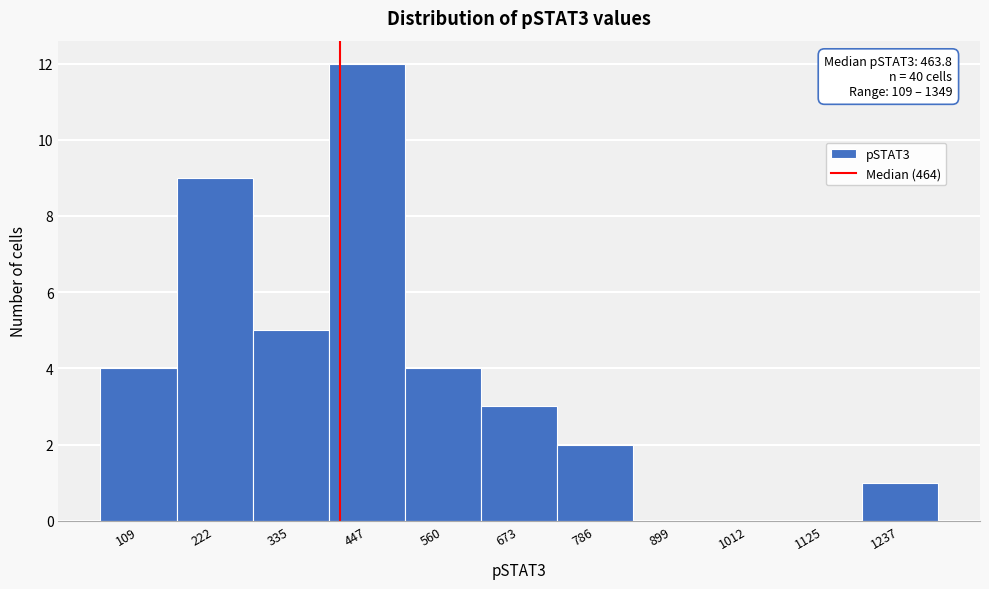

Reading left to right, what are all the values shown in this chart?

109=4	222=9	335=5	447=12	560=4	673=3	786=2	899=0	1012=0	1125=0	1237=1